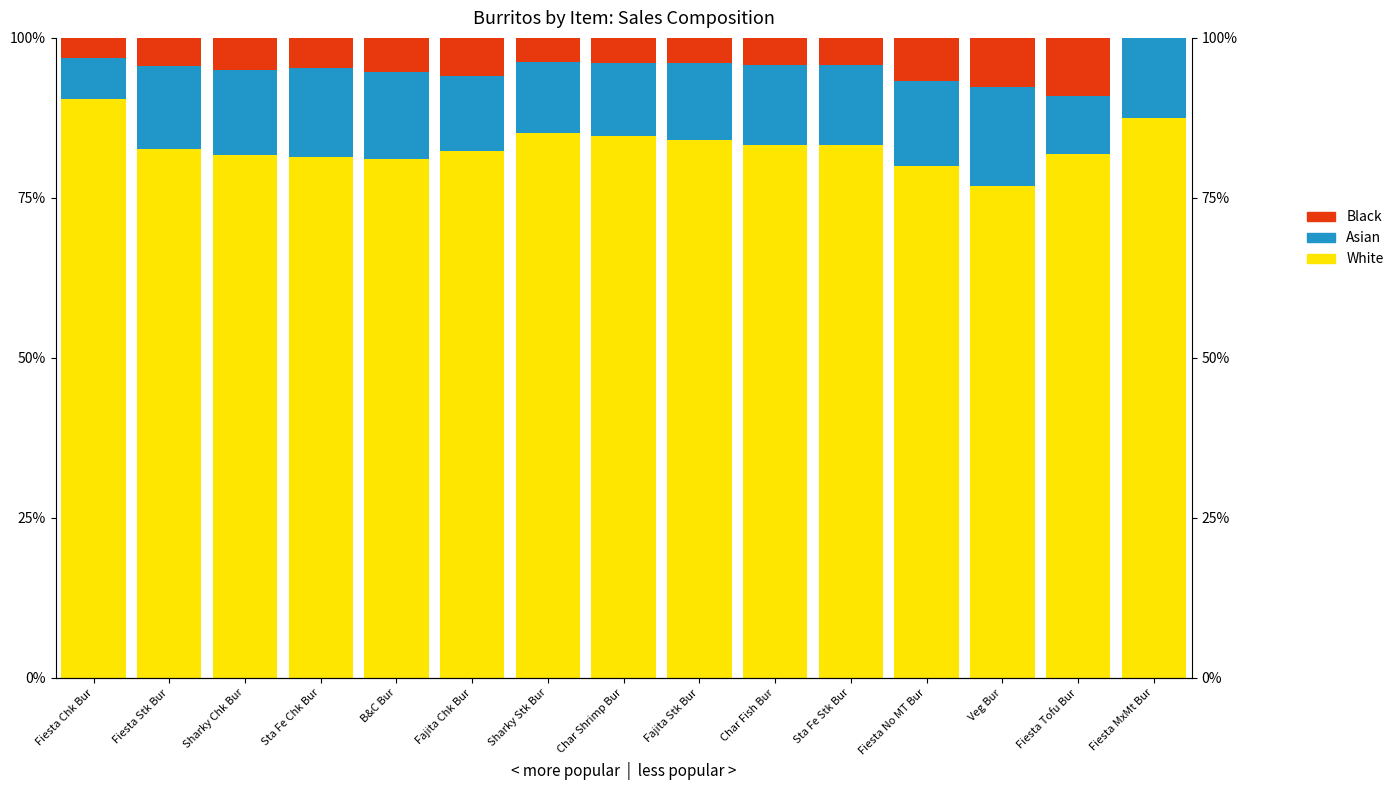

How many data points in White are less than 82?

6